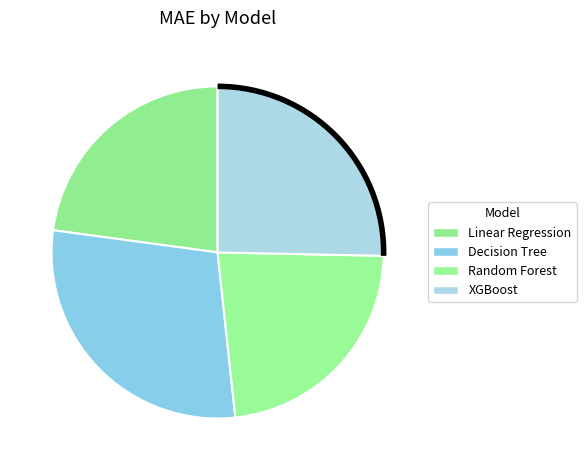

How many segments does this pie chart have?

4